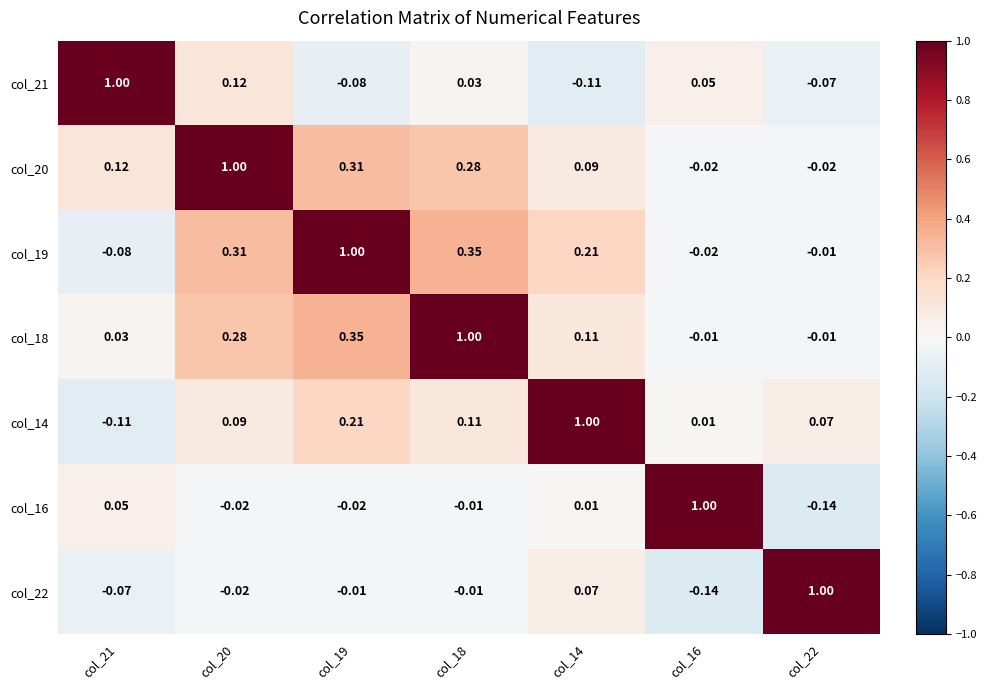

Is the value of col_18 at col_14 greater than the value of col_16 at col_21?

Yes